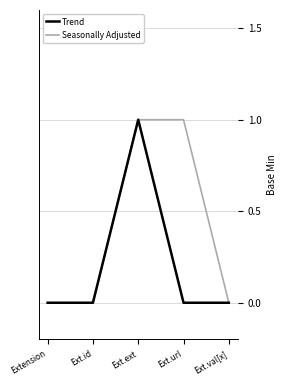

Rank the series at Ext.url from lowest to highest value.

Trend, Seasonally Adjusted